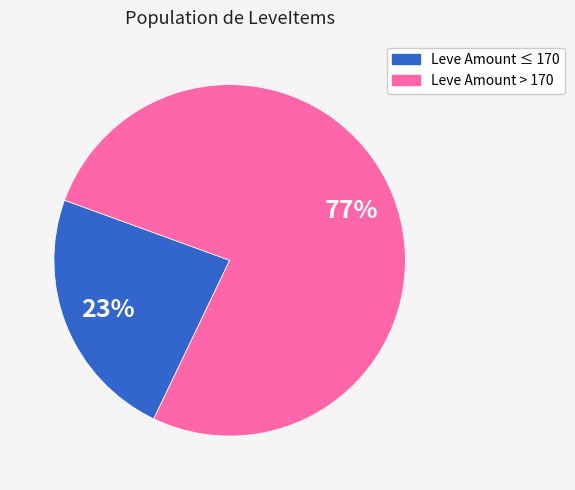

Does any single category account for the majority?

Yes